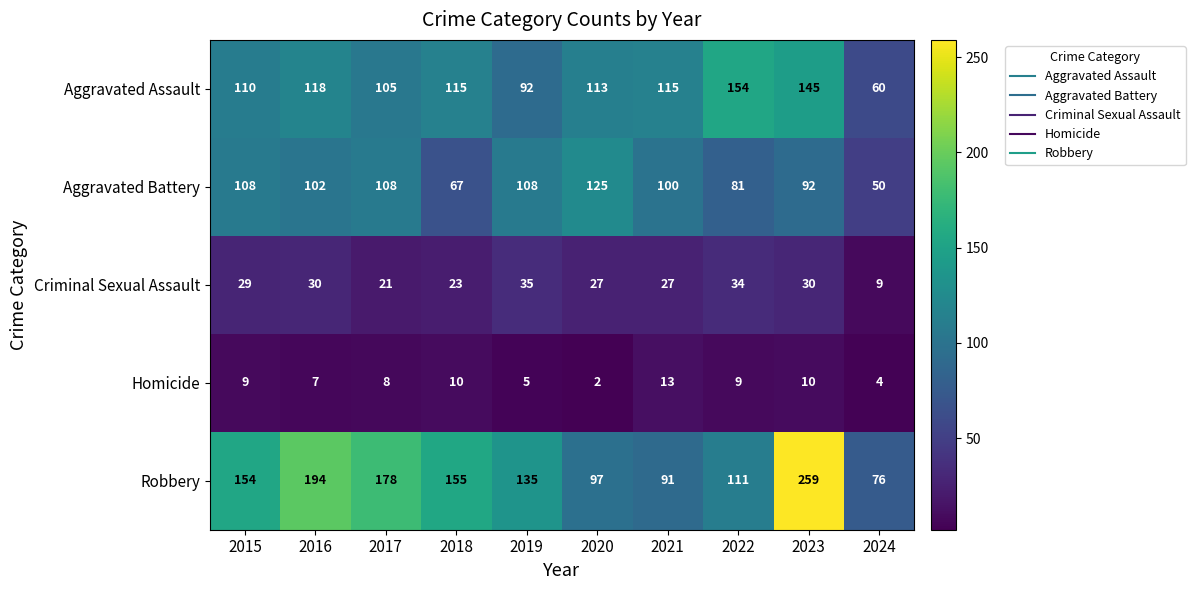

True or false: Robbery has a value of 76 at 2024.

True